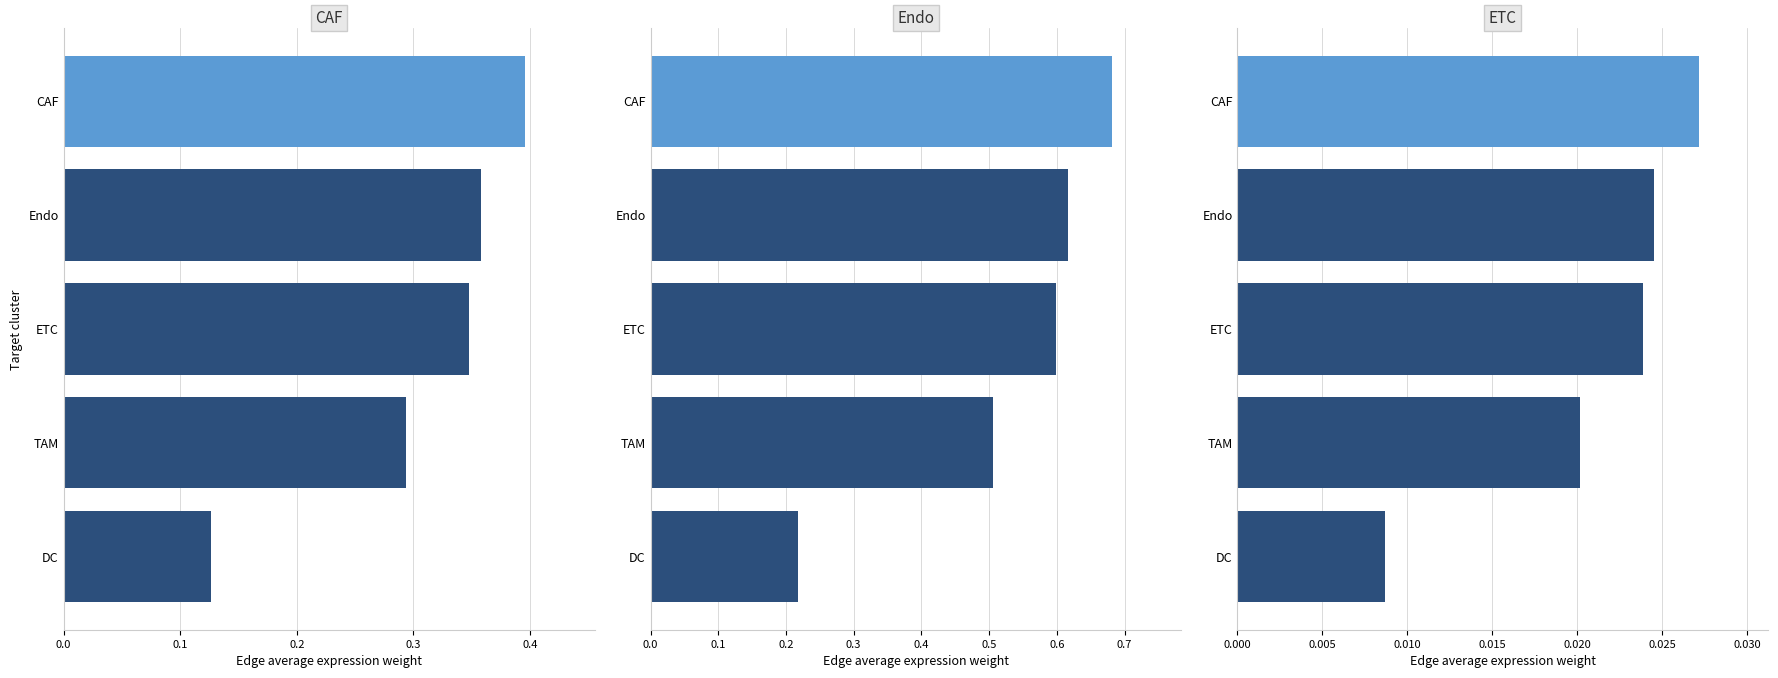

Count the CAF values in the range 0 to 1.

5